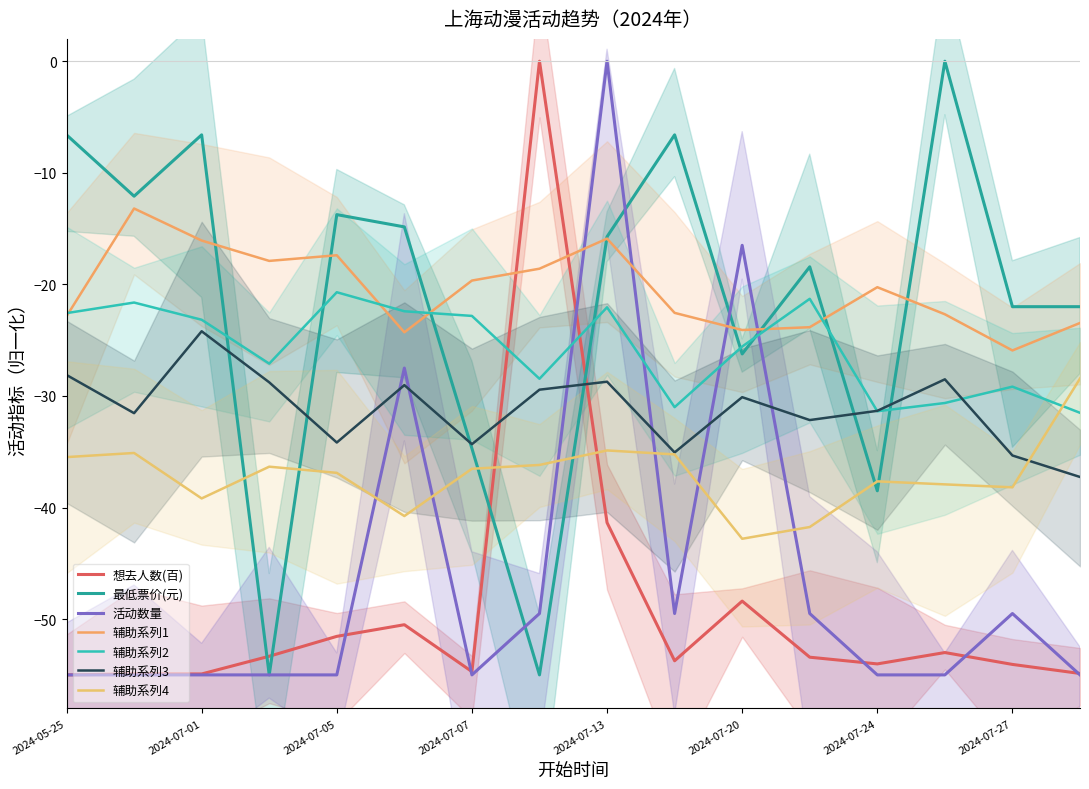

At which label does 活动数量 reach its peak?

2024-07-13